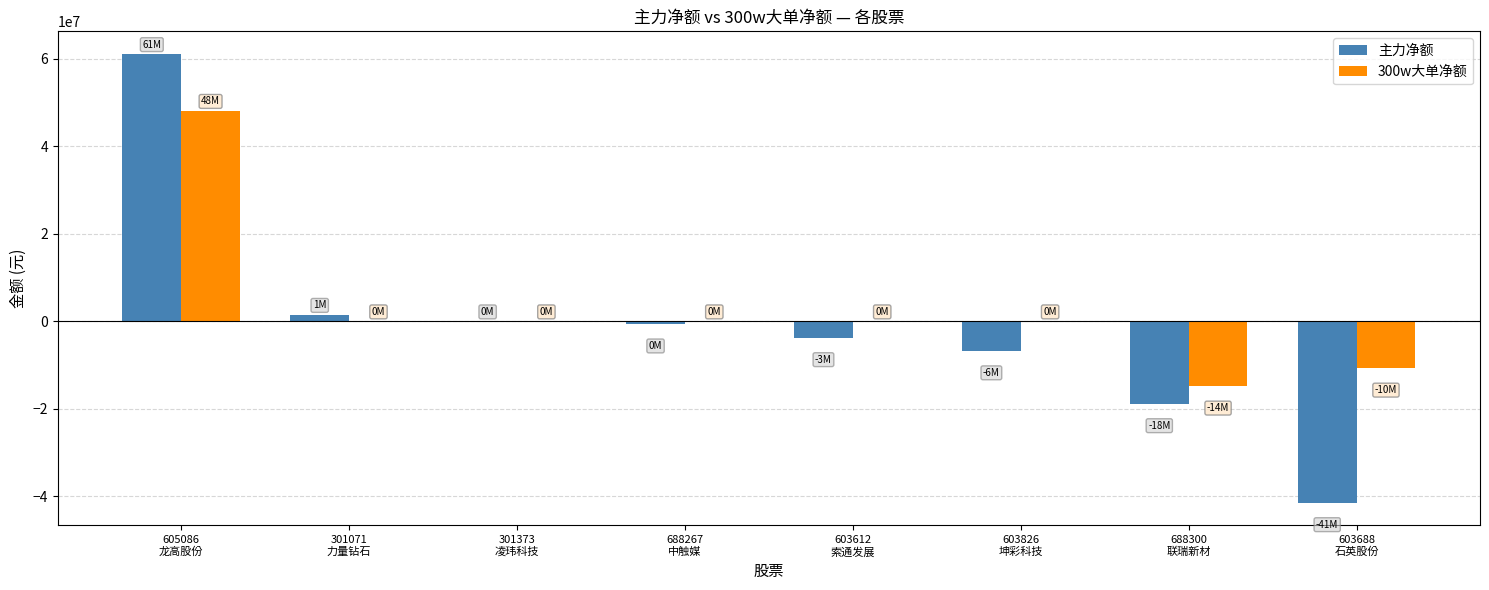

Count the number of data series in this chart.

2